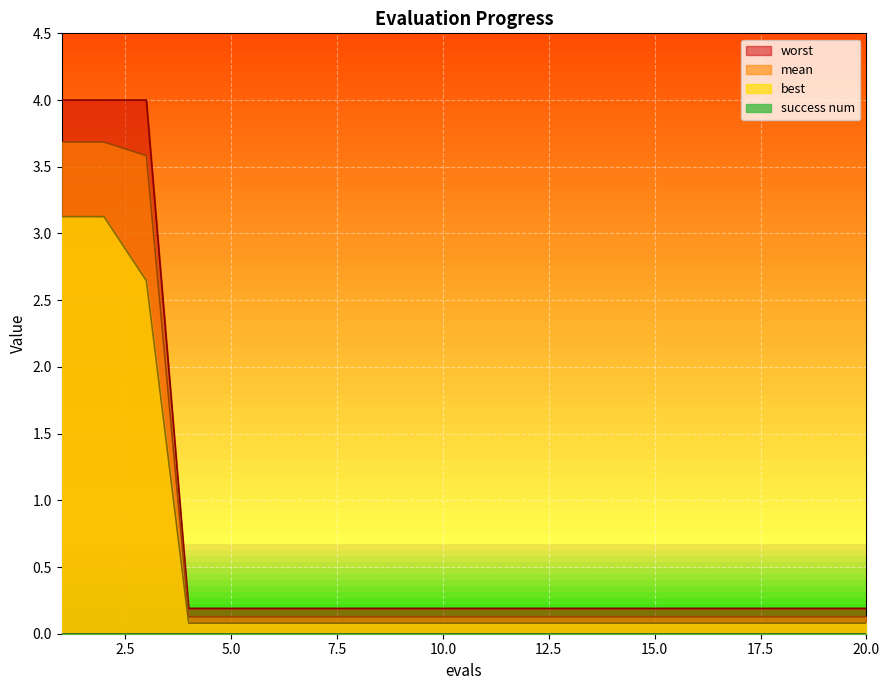

What is the maximum value for best?

3.1